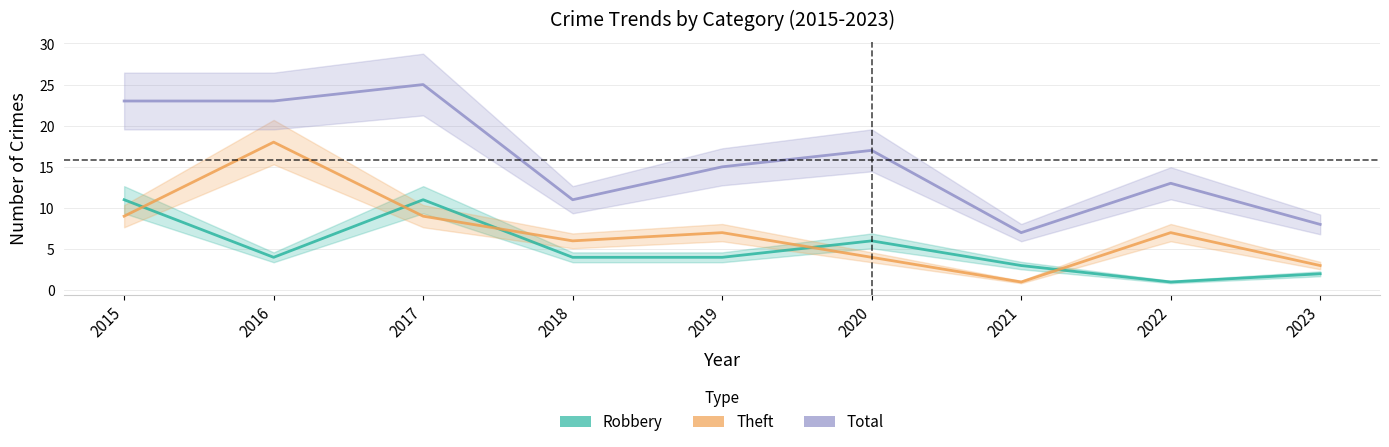

Does the chart display data point markers on the line(s)?

No